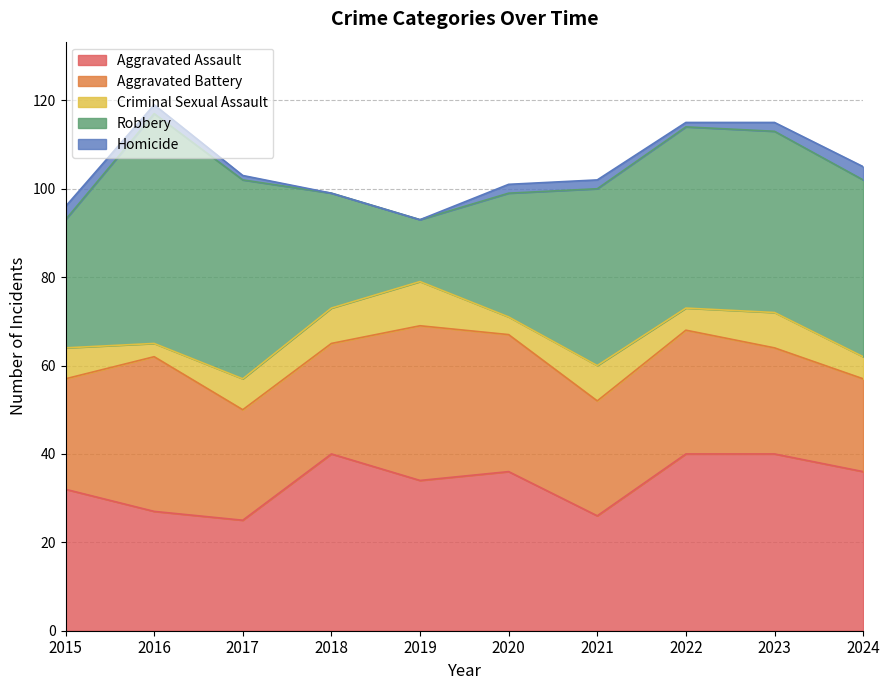

True or false: Criminal Sexual Assault and Robbery cross at least once.

False